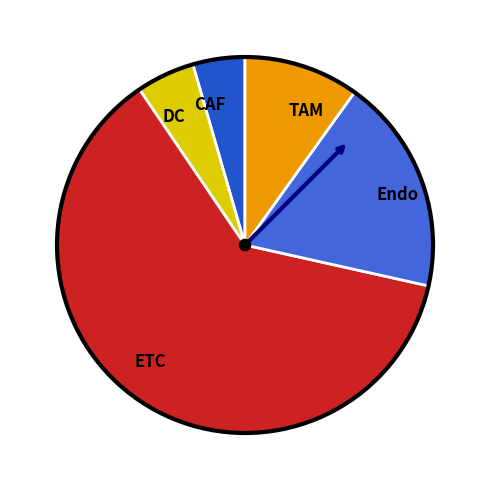

What is the largest slice in the pie chart?

ETC